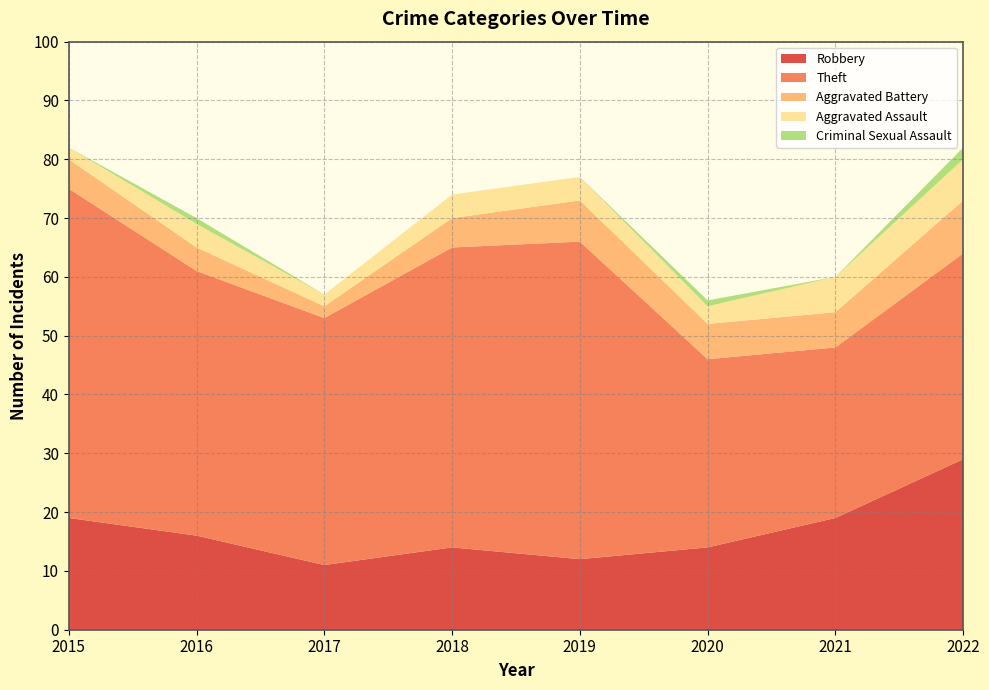

Reading left to right, what are all the values shown in this chart?

Robbery: 19	16	11	14	12	14	19	29
Theft: 56	45	42	51	54	32	29	35
Aggravated Battery: 5	4	2	5	7	6	6	9
Aggravated Assault: 2	4	2	4	4	3	6	7
Criminal Sexual Assault: 0	1	0	0	0	1	0	2